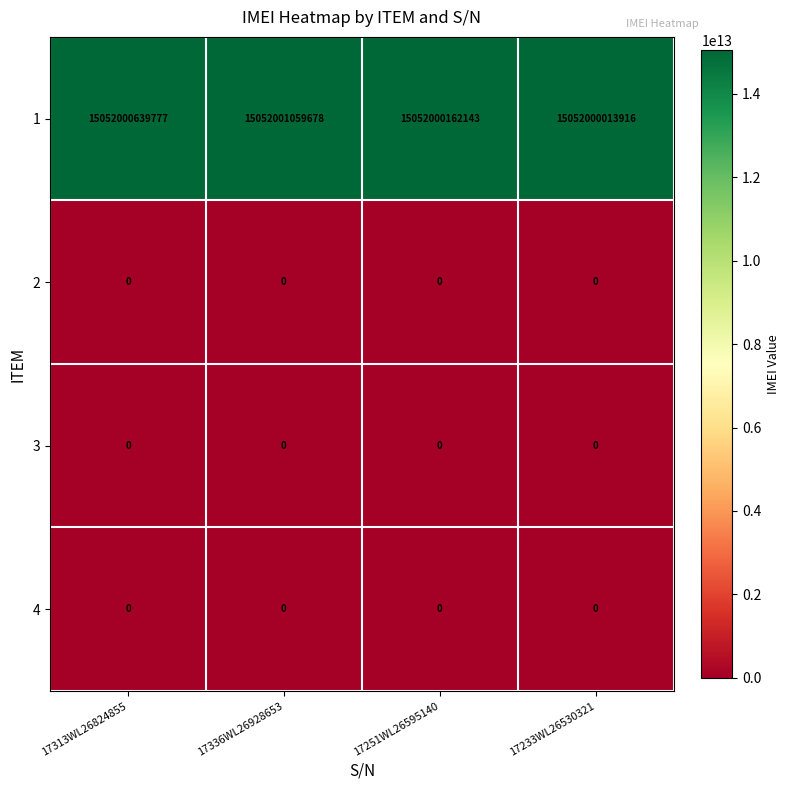

Which label corresponds to the largest value in the chart?

17336WL26928653